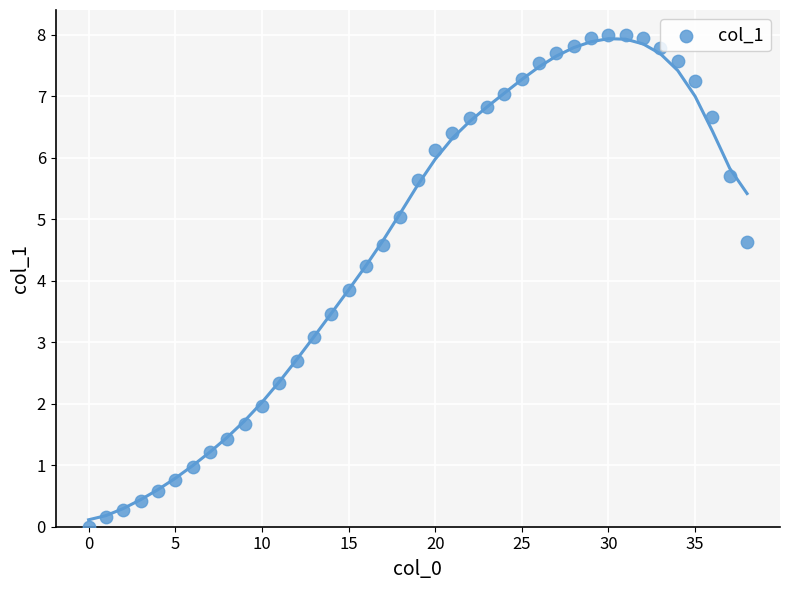

What Y value in the scatter plot is closest to 4?

3.8